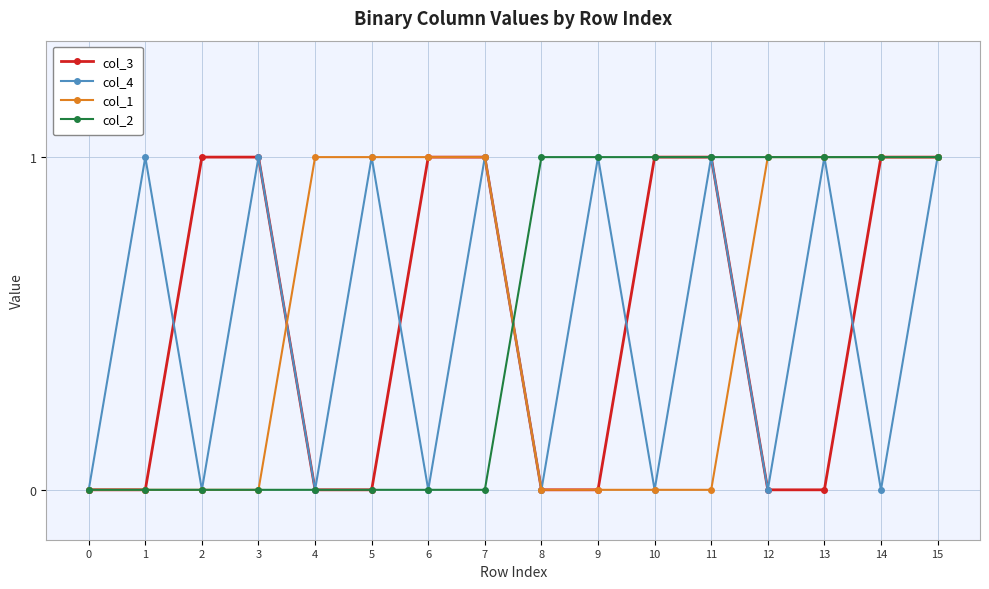

The value of col_1 at 12 is 1. True or false?

True